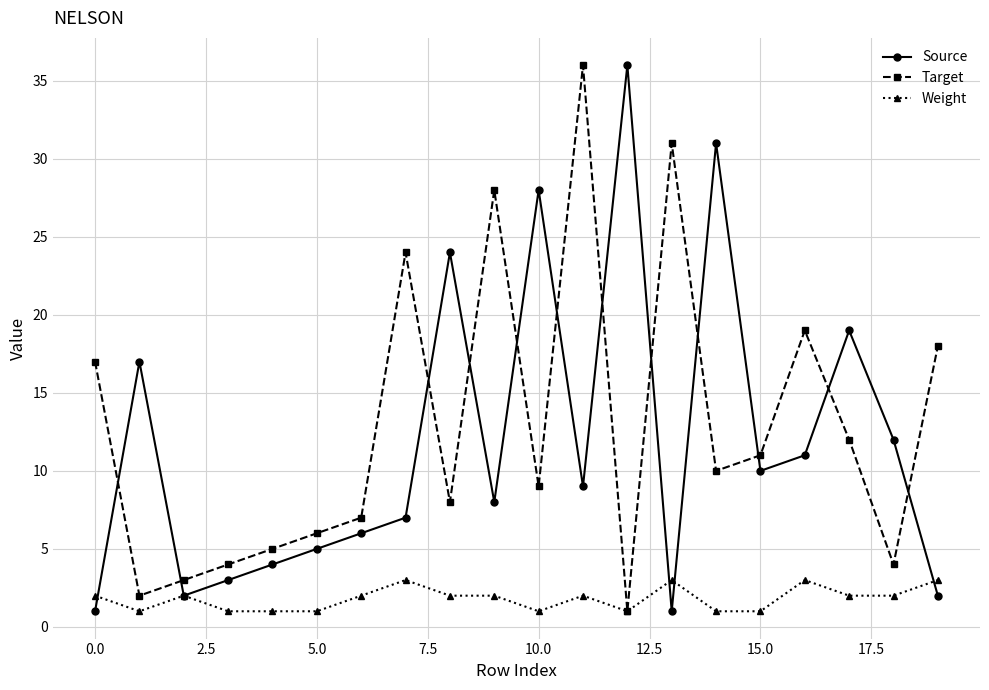

What is the greatest value displayed?

36